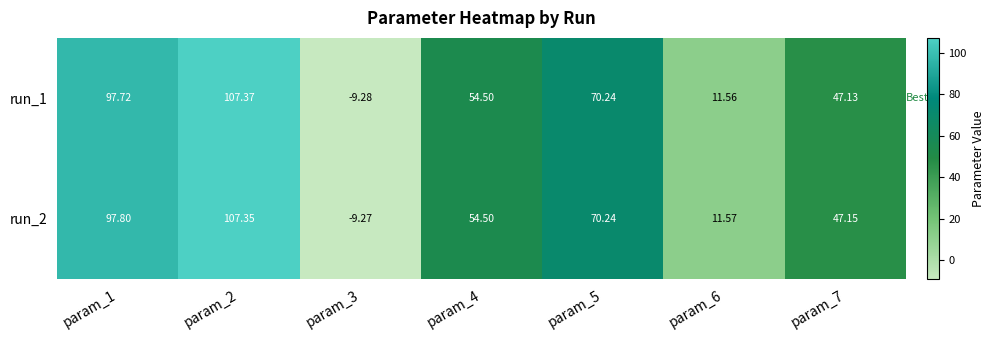

Is the value of run_1 at param_7 greater than the value of run_2 at param_3?

Yes